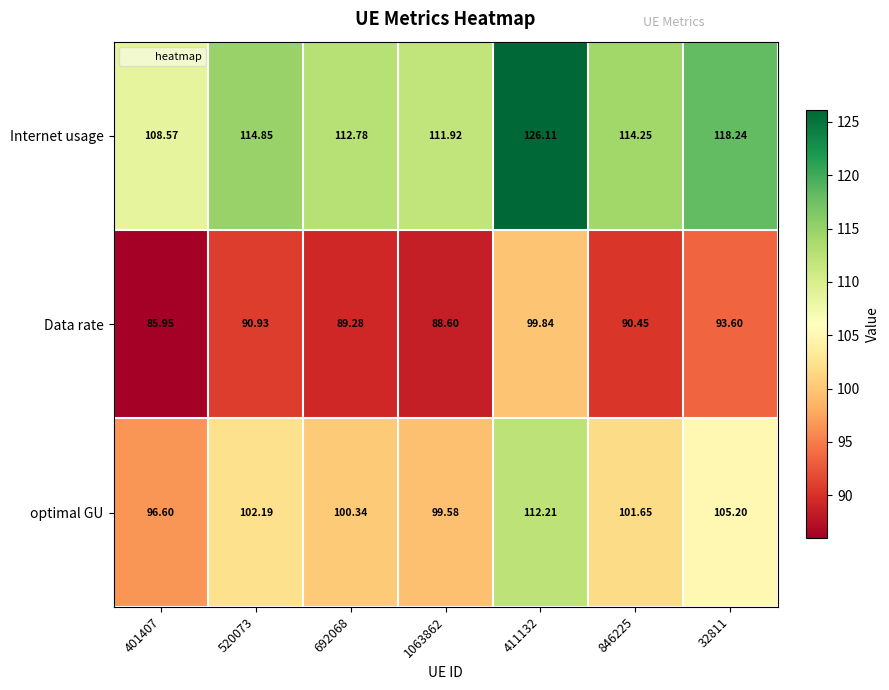

Which series has the largest total across all categories?

Internet usage